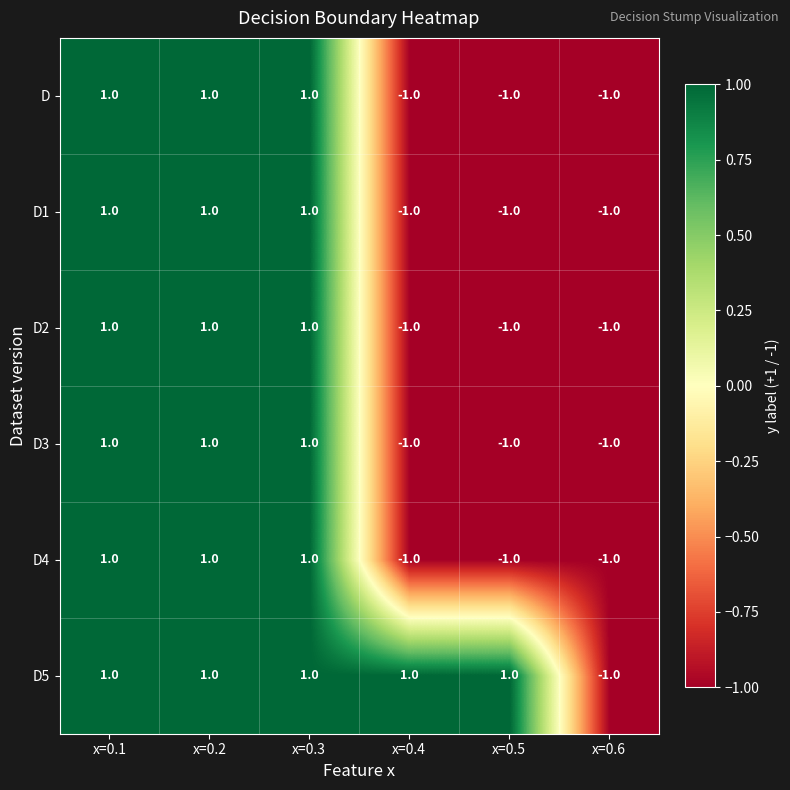

Count the D values in the range -1 to 1.

6